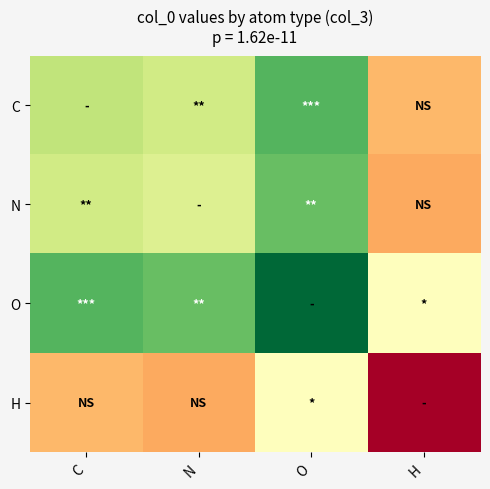

Reading left to right, what are all the values shown in this chart?

C: C=7.4	N=7.1	O=8.7	H=5.0
N: C=7.1	N=6.9	O=8.5	H=4.7
O: C=8.7	N=8.5	O=10.0	H=6.3
H: C=5.0	N=4.7	O=6.3	H=2.5